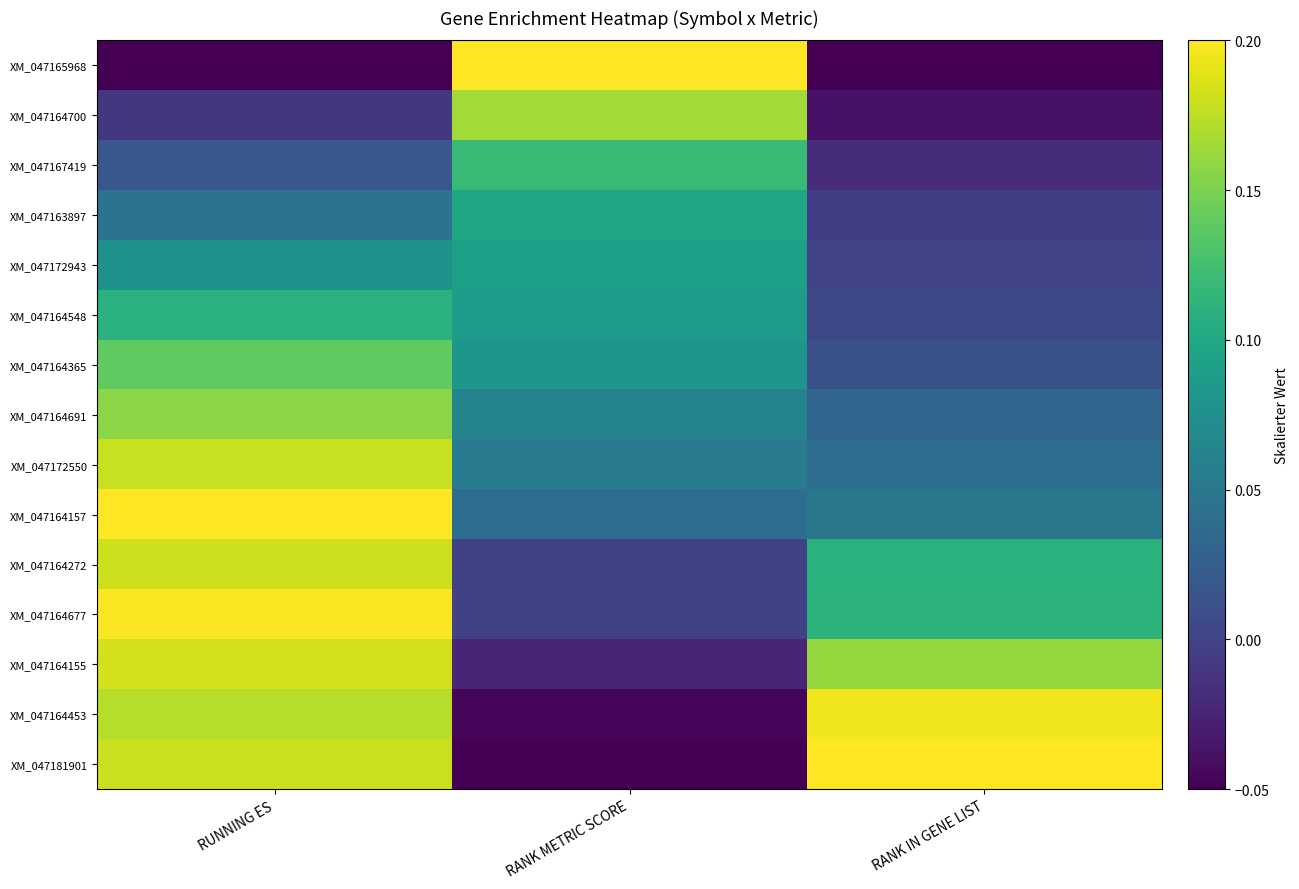

How many series are shown in this chart?

15